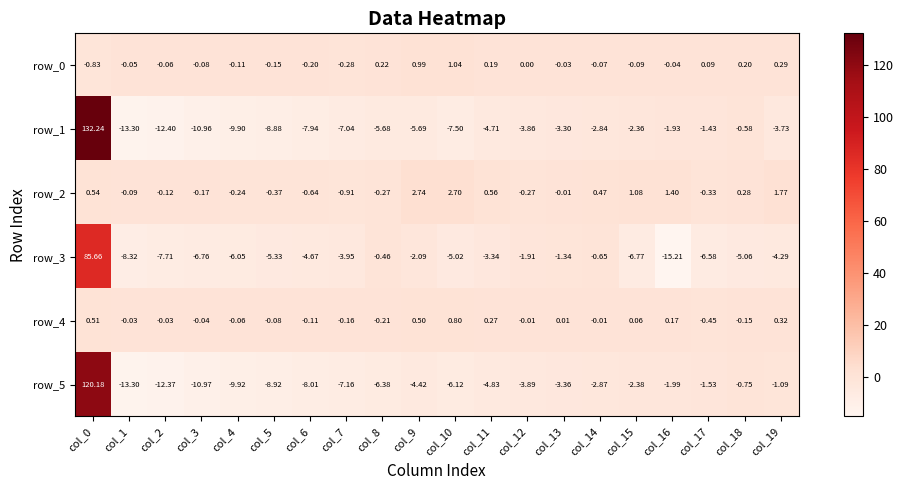

The row_0 series shows -0.1 at col_1. True or false?

False